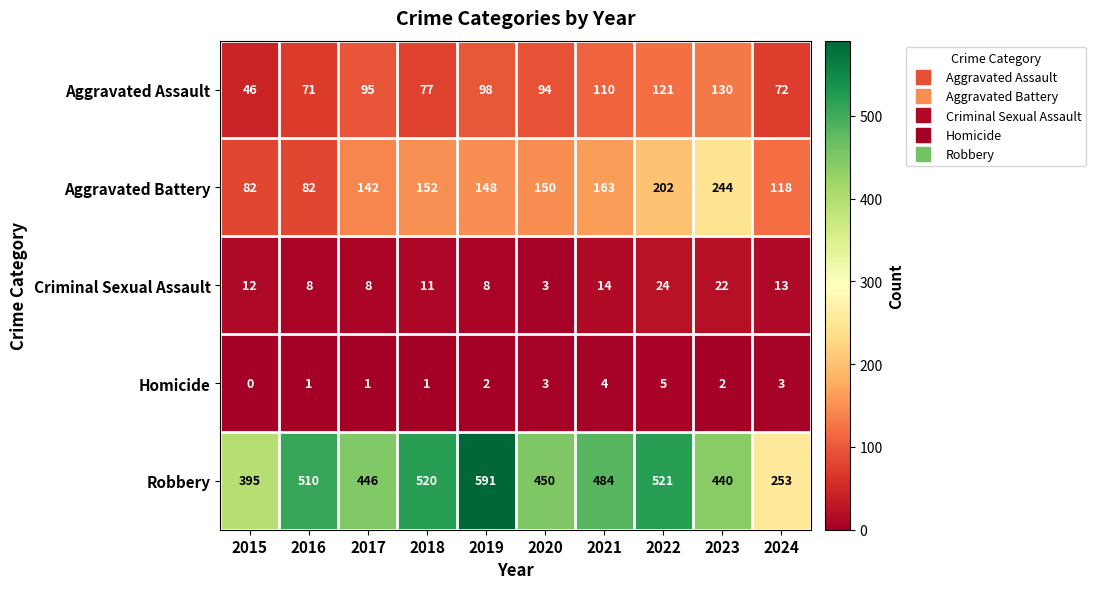

What is the total value across all series at 2023?

838